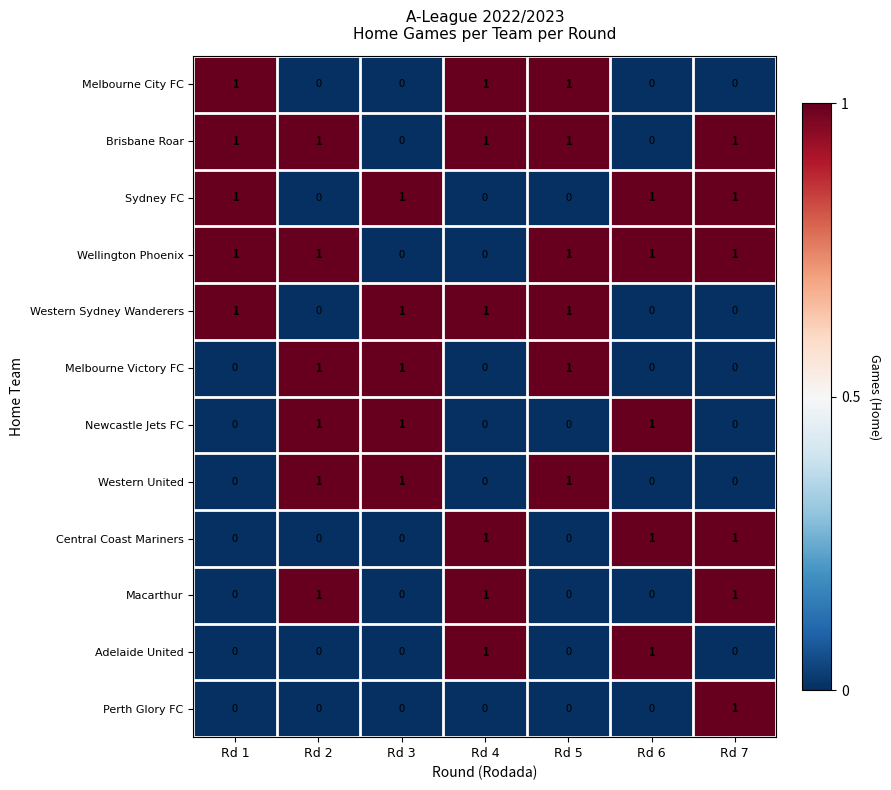

At how many categories does at least one series exceed 0?

7